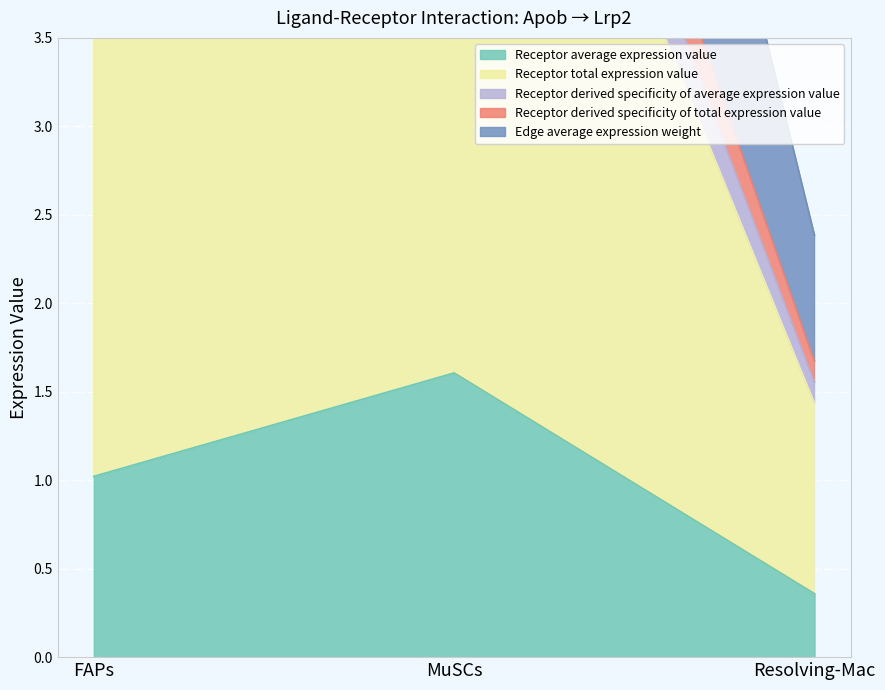

What is the sum of the Receptor derived specificity of total expression value values at Resolving-Mac and MuSCs?

9.2